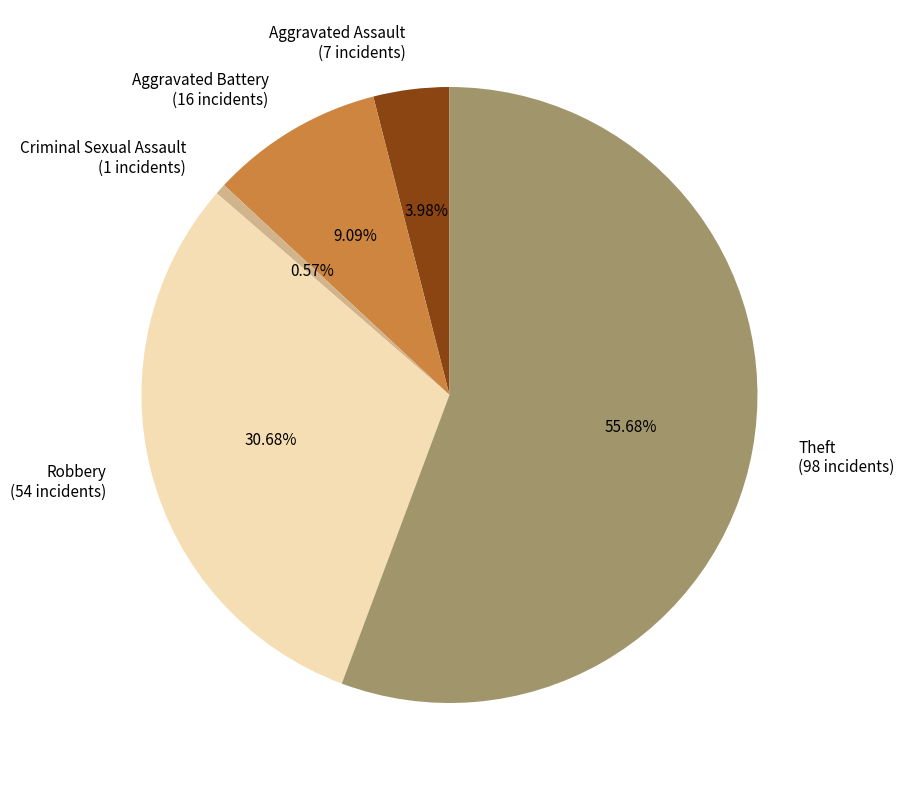

How many segments does this pie chart have?

5